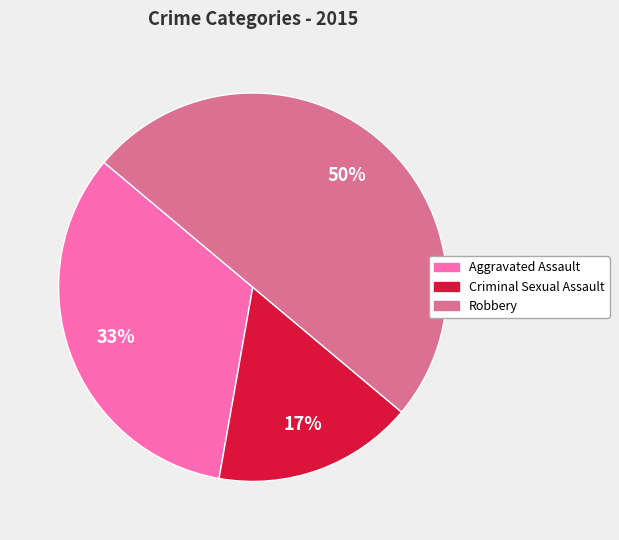

To the nearest percent, what is the difference between the largest and smallest slice percentages?

33%